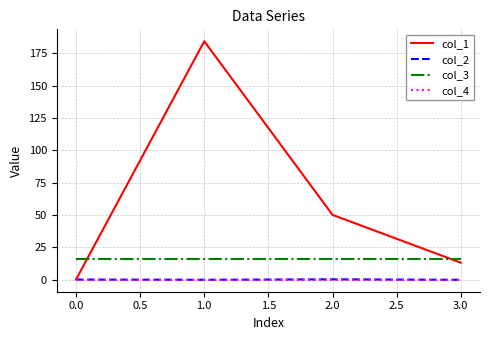

How many intersections are there between col_1 and col_3?

2